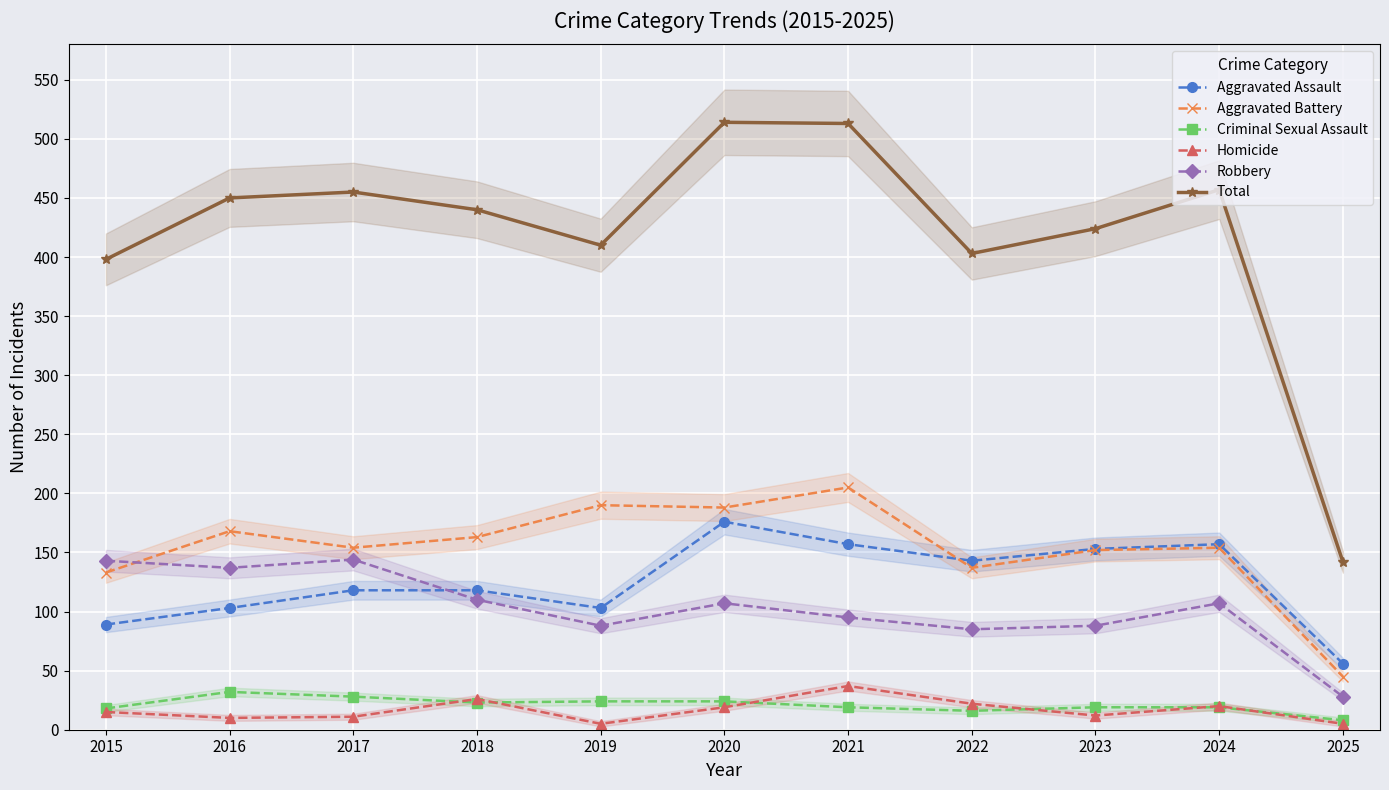

True or false: Aggravated Battery has more than 0 interior local peaks.

True